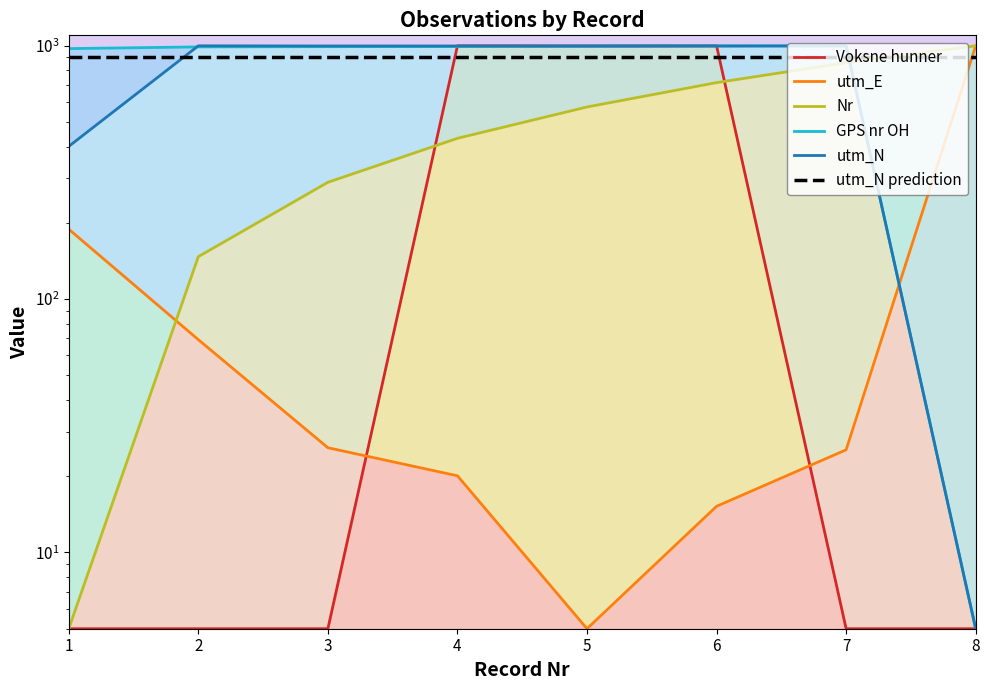

Which has a higher value, 4 or 2?

4